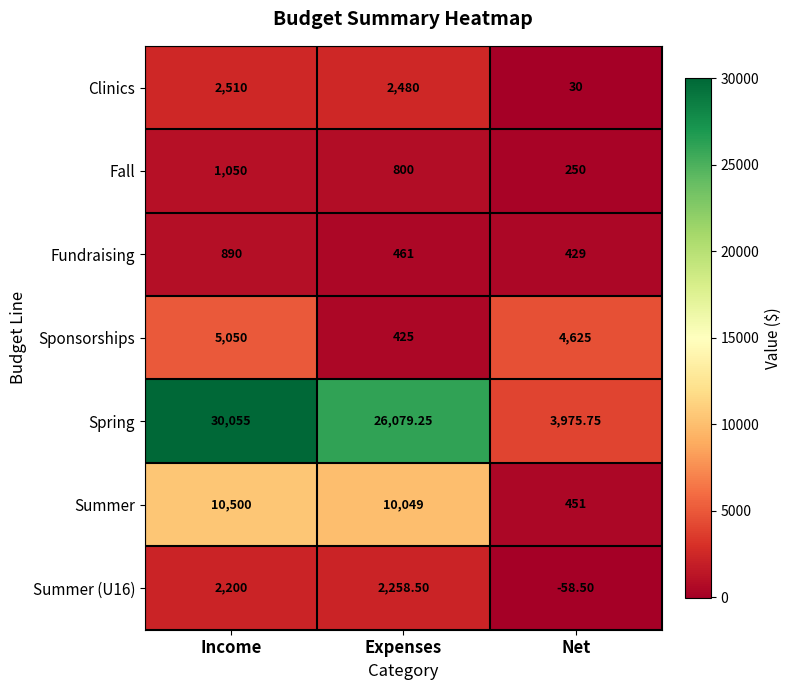

How many data points does each series have?

3